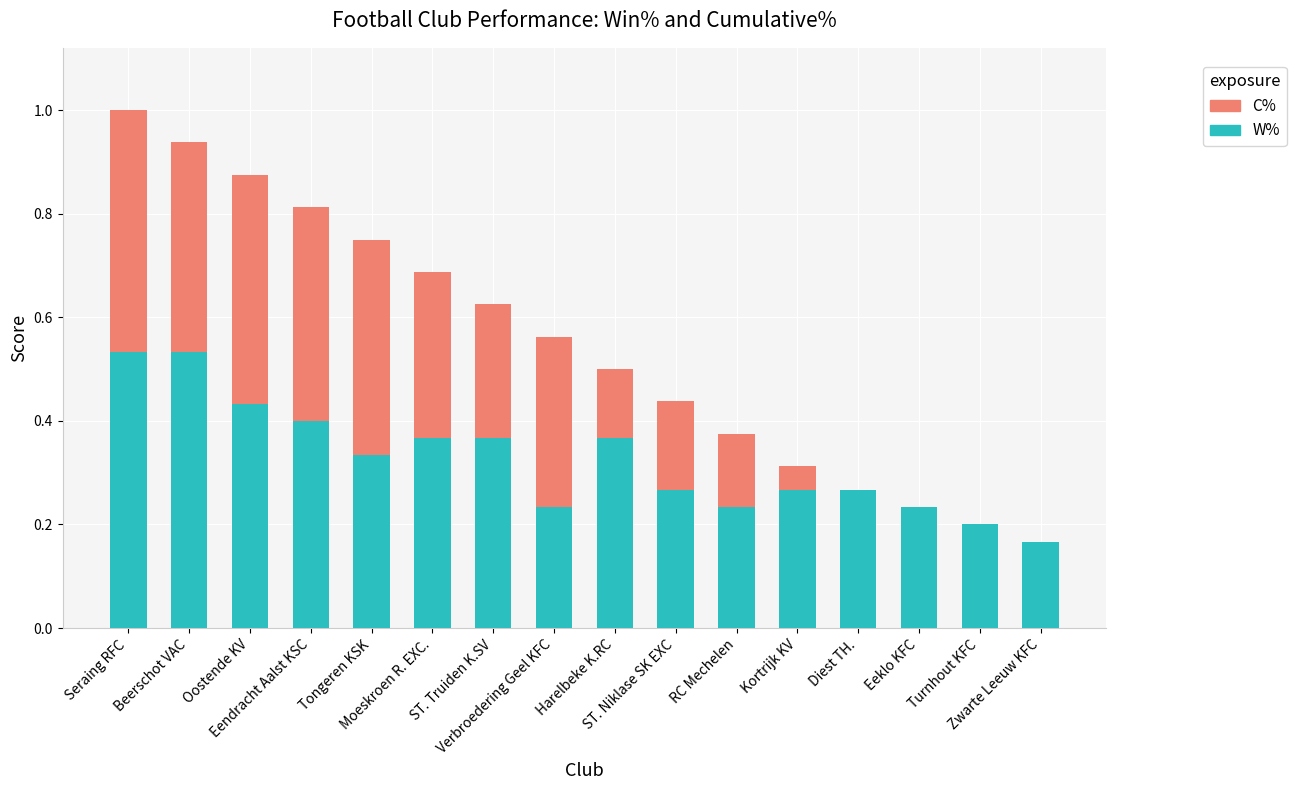

The value of C% at Diest TH. is 0.0. True or false?

True